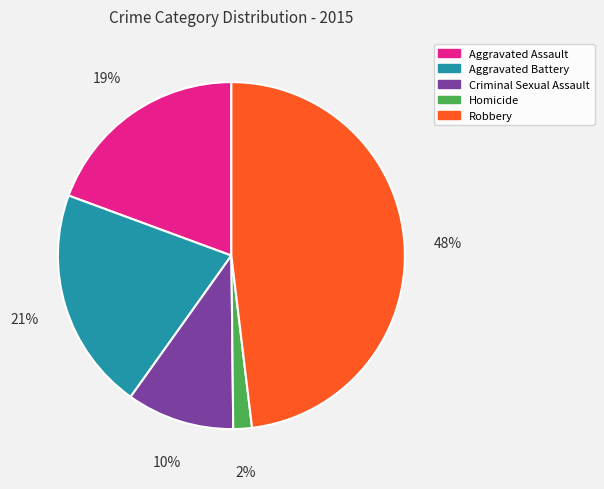

To the nearest percent, what is the difference between the largest and smallest slice percentages?

46%